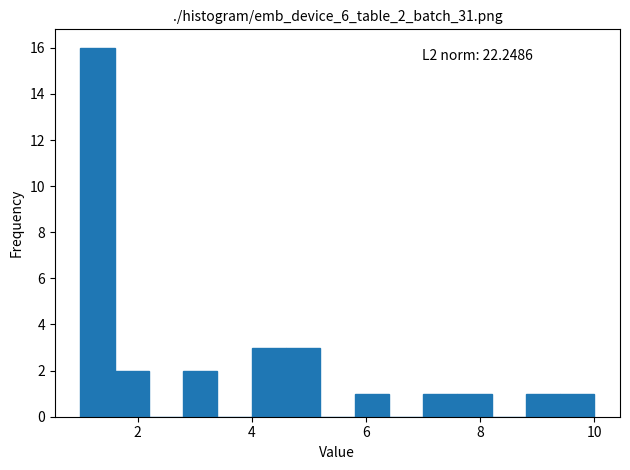

Read against the x-axis, roughly where is the centre of the tallest bar?

1.4